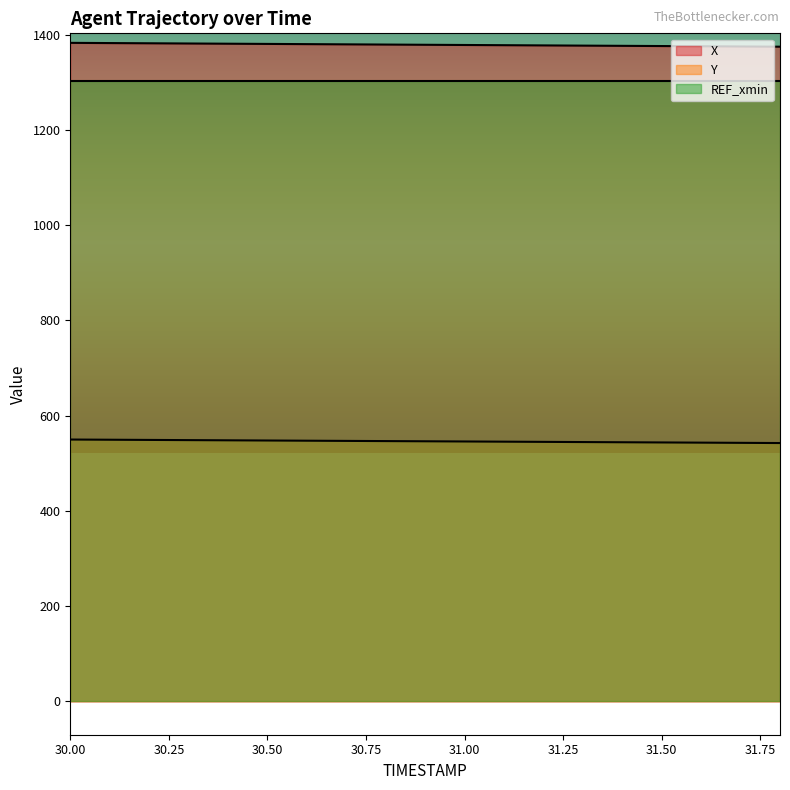

Which series has the widest spread of values?

X